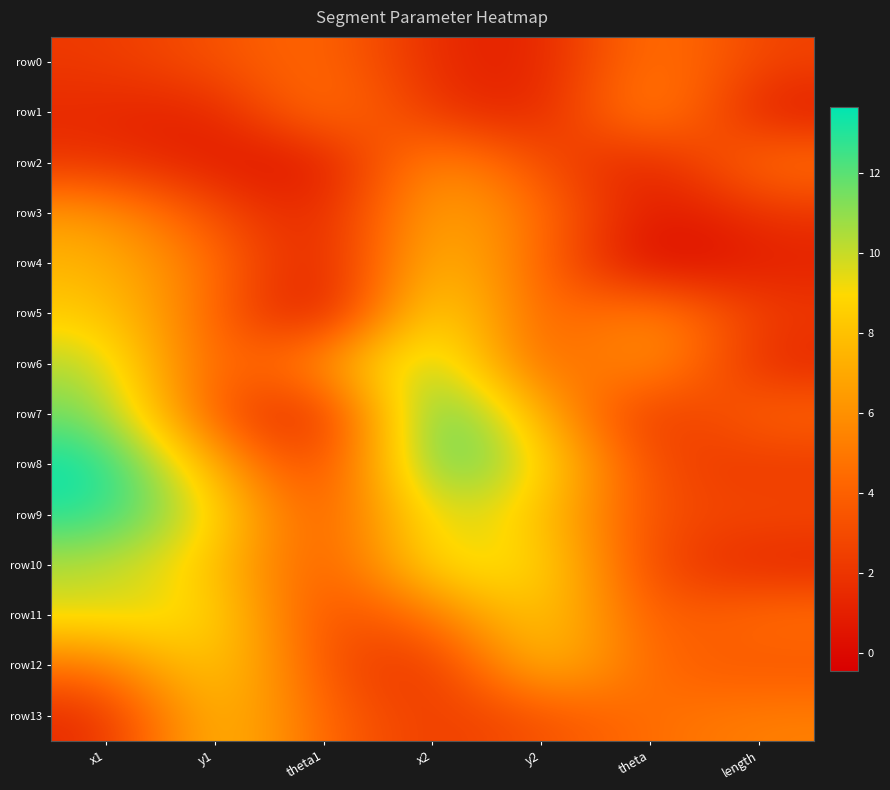

Reading left to right, extract all data points from this chart.

row0: x1=2.2	y1=3.3	theta1=4.6	x2=1.4	y2=0.9	theta=5.3	length=2.6
row1: x1=1.4	y1=0.9	theta1=5.3	x2=2.0	y2=0.8	theta=6.6	length=0.6
row2: x1=2.0	y1=0.8	theta1=0.3	x2=6.4	y2=3.1	theta=0.7	length=5.0
row3: x1=6.4	y1=3.1	theta1=0.7	x2=7.5	y2=4.7	theta=0.3	length=2.0
row4: x1=7.5	y1=4.7	theta1=0.3	x2=8.5	y2=4.3	theta=-0.5	length=1.1
row5: x1=8.5	y1=4.3	theta1=-0.5	x2=10.5	y2=3.3	theta=6.1	length=2.2
row6: x1=10.5	y1=3.3	theta1=6.1	x2=11.7	y2=3.4	theta=6.8	length=1.2
row7: x1=11.7	y1=3.4	theta1=0.6	x2=13.7	y2=7.3	theta=1.5	length=4.4
row8: x1=13.7	y1=7.3	theta1=1.5	x2=13.1	y2=9.3	theta=2.7	length=2.1
row9: x1=13.1	y1=9.3	theta1=2.7	x2=10.3	y2=8.4	theta=2.8	length=3.0
row10: x1=10.3	y1=8.4	theta1=2.8	x2=9.6	y2=9.3	theta=2.6	length=1.2
row11: x1=9.6	y1=9.3	theta1=2.6	x2=4.8	y2=9.2	theta=3.2	length=4.8
row12: x1=4.8	y1=9.2	theta1=3.2	x2=1.5	y2=8.5	theta=4.1	length=3.5
row13: x1=1.5	y1=8.5	theta1=4.1	x2=2.2	y2=3.3	theta=4.6	length=5.3